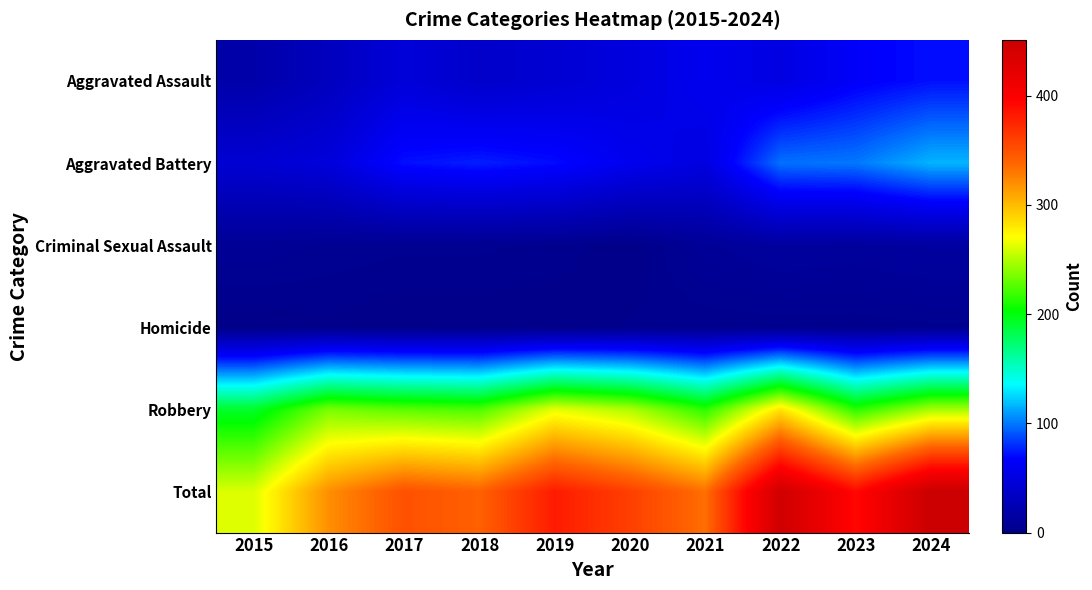

Which series changed the most between 2023 and 2024?

Total